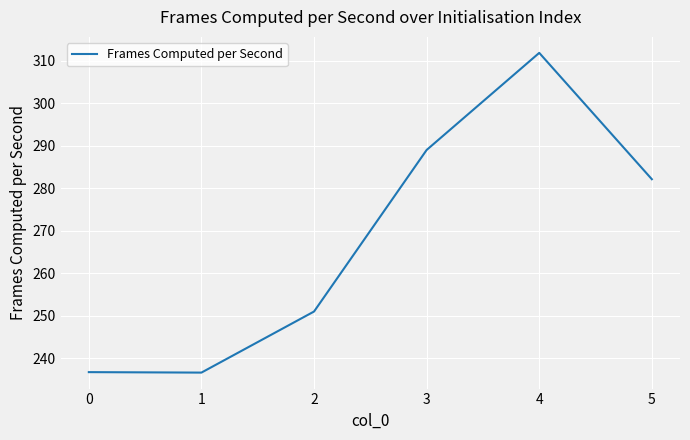

At which category does the chart reach its peak across all series?

4